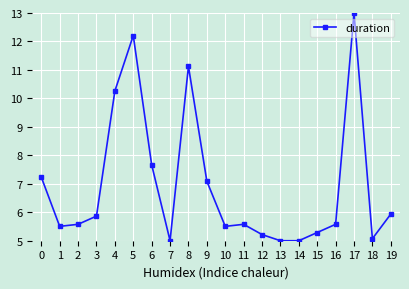

What is the greatest value displayed?

13.0